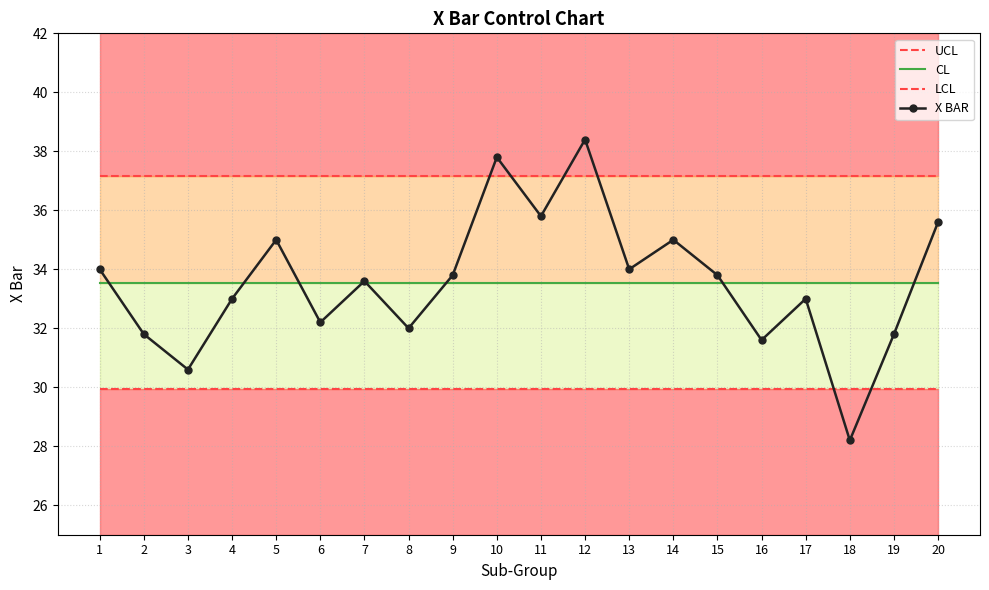

What is the average value of the CL series?

33.5